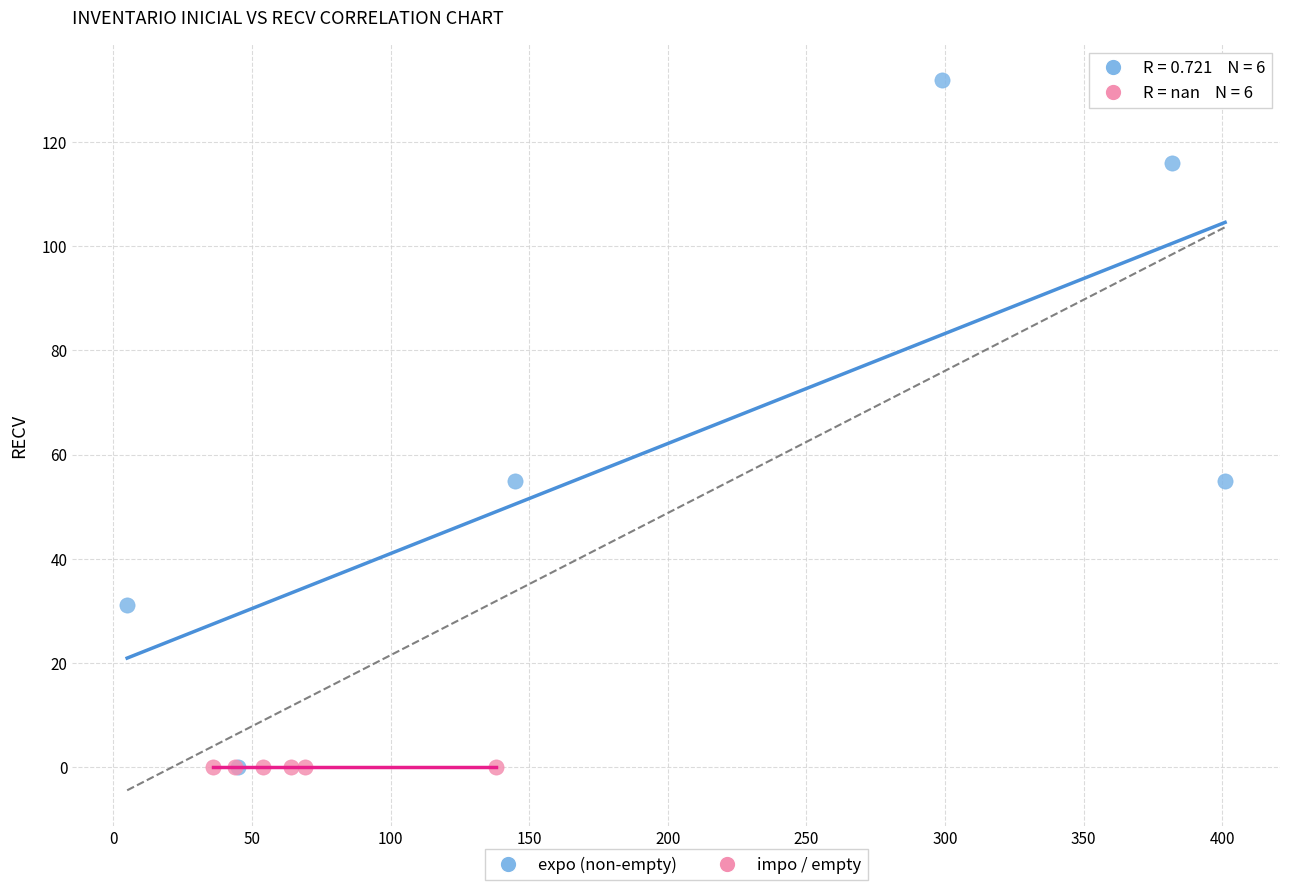

Which series contains the highest Y value?

expo (non-empty)